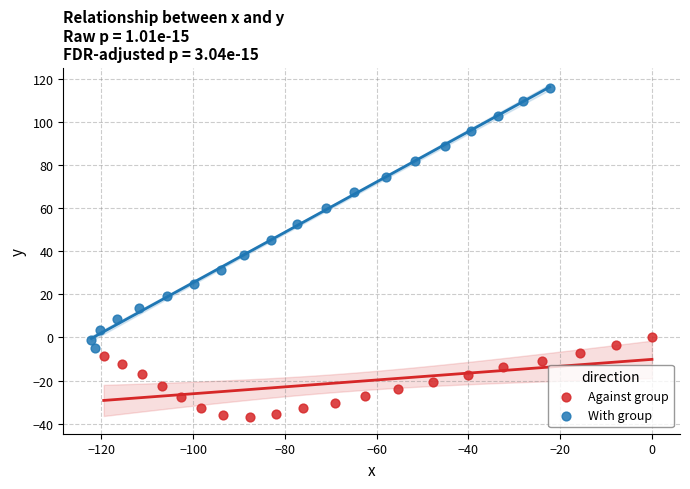

Which series has the widest spread of Y values?

With group